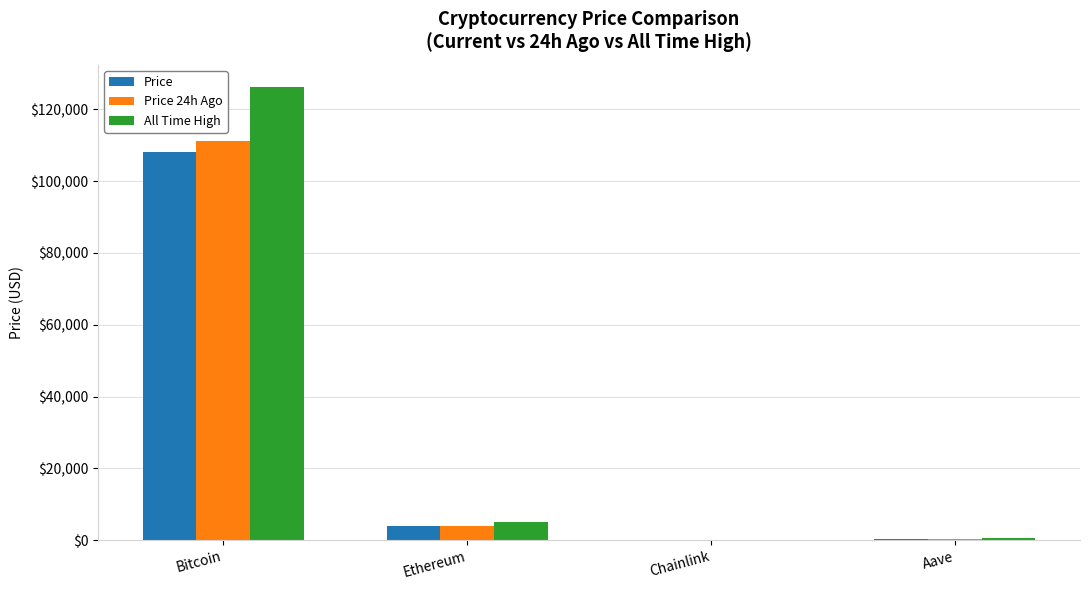

What is the highest value of the All Time High series?

126080.0